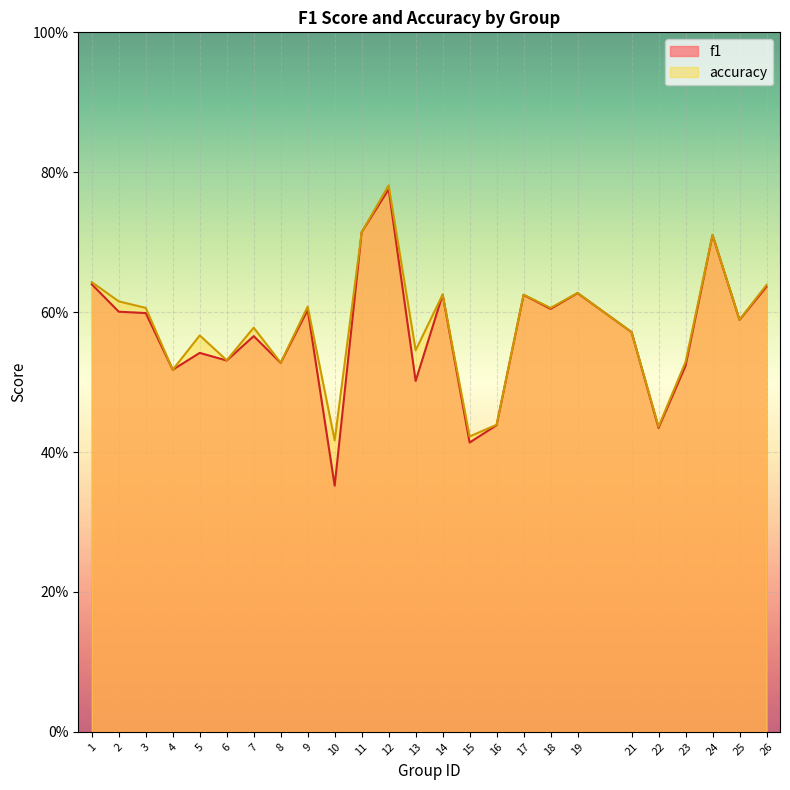

What is the total value across all series at 5?

1.1